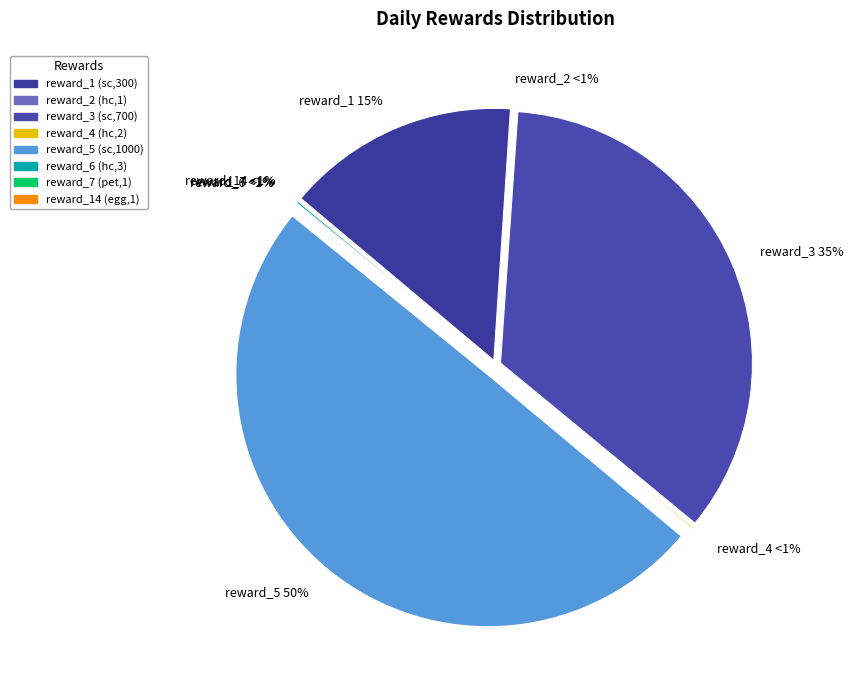

What percentage do reward_1 (sc,300) and reward_5 (sc,1000) together represent?

64.7%